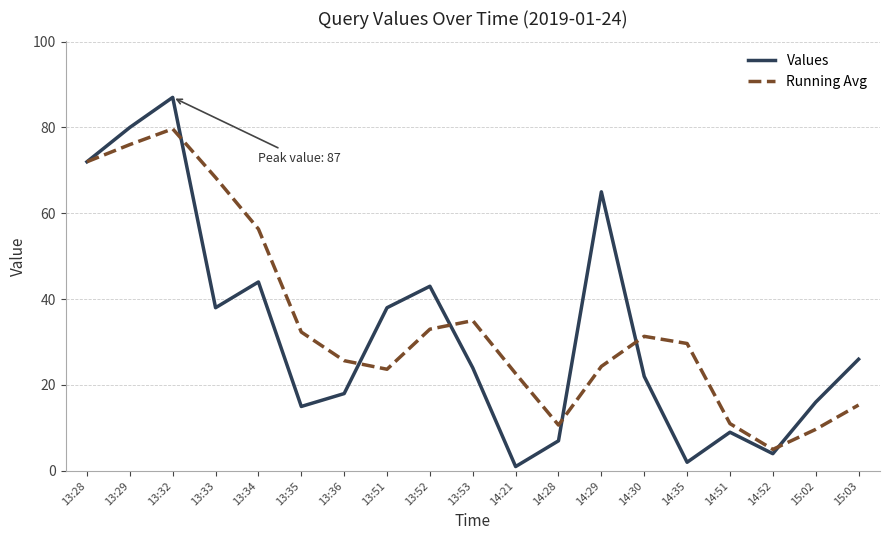

Which category has the lowest value across all series?

14:21